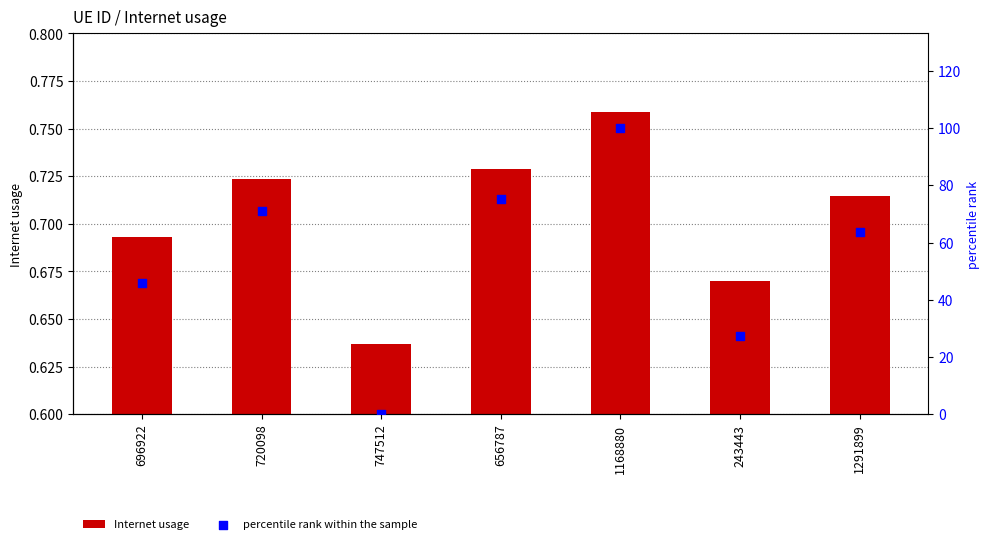

At how many categories does at least one series exceed 53?

4